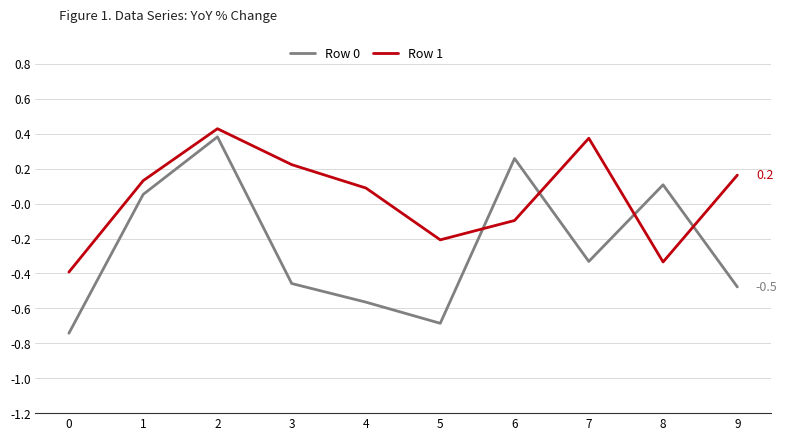

Rank the categories by Row 1 value from lowest to highest.

0, 8, 5, 6, 4, 1, 9, 3, 7, 2